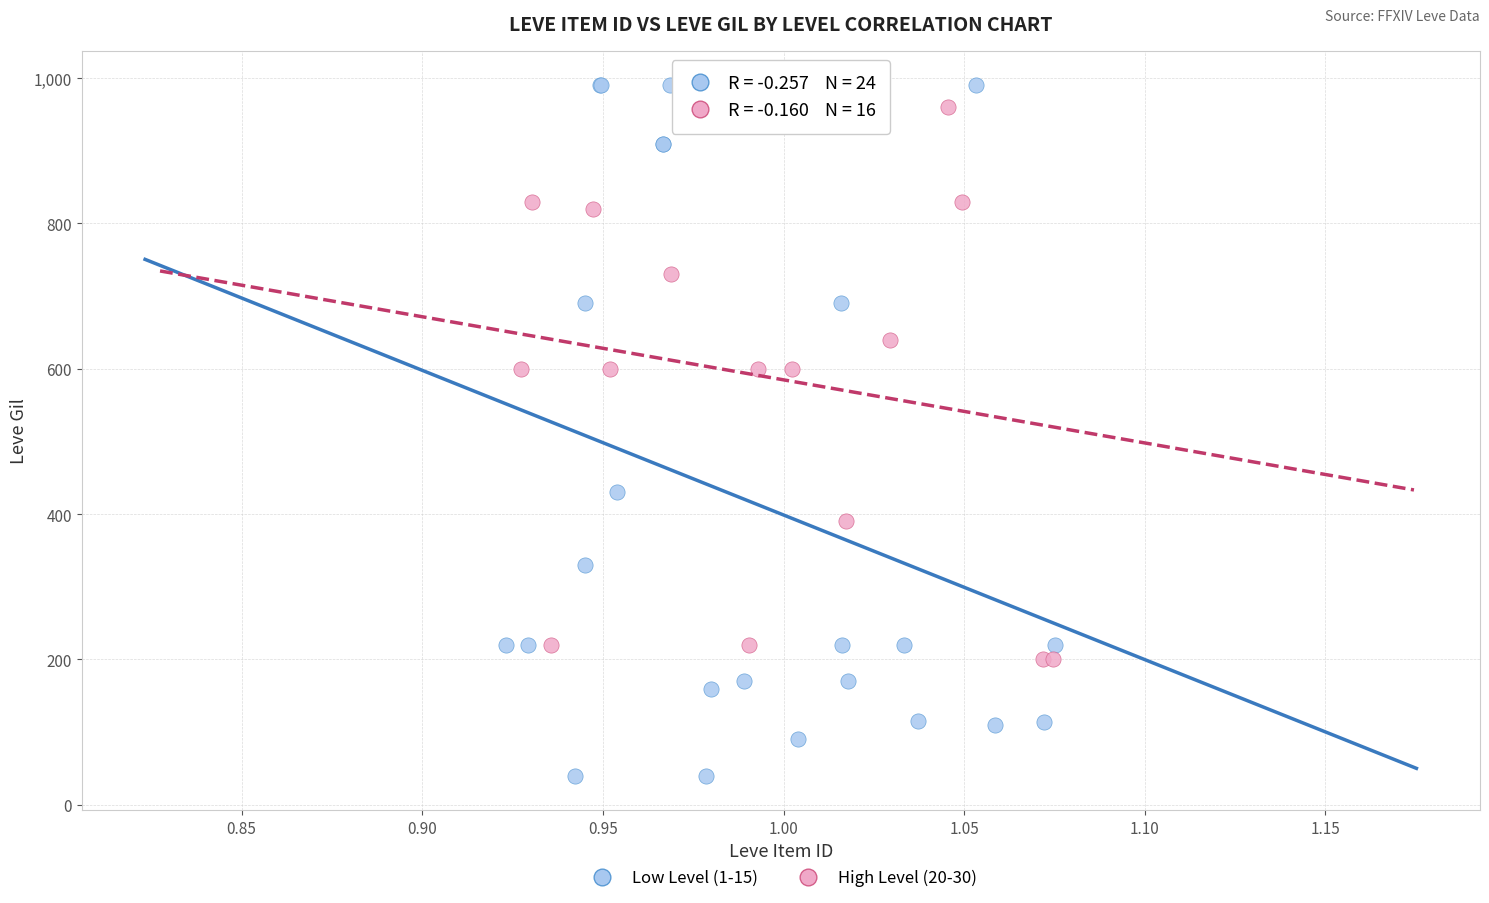

Which series reaches the minimum Y coordinate?

Low Level (1-15)